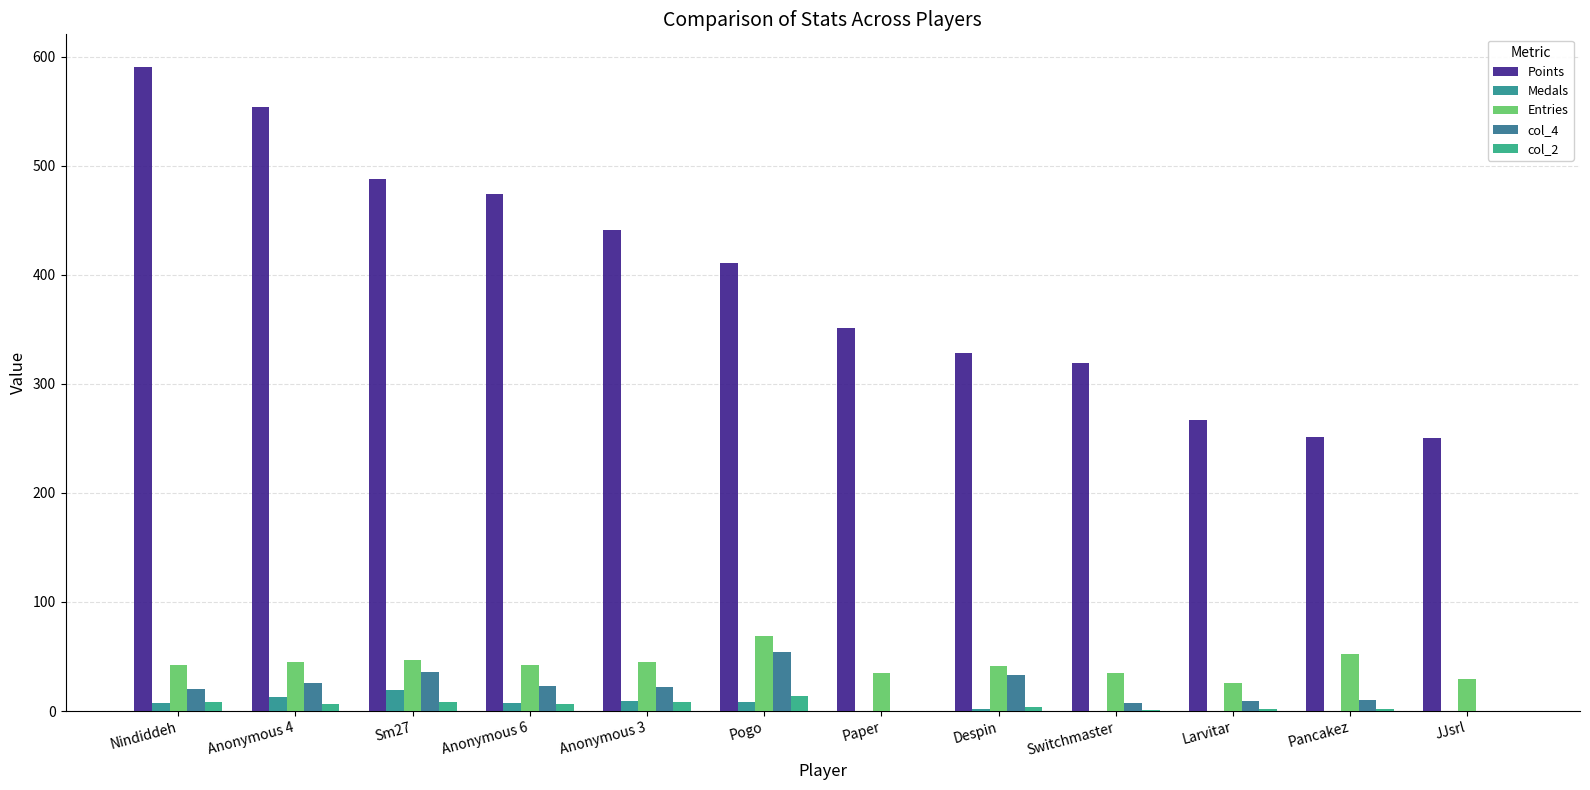

The Points series shows 319 at Switchmaster. True or false?

True